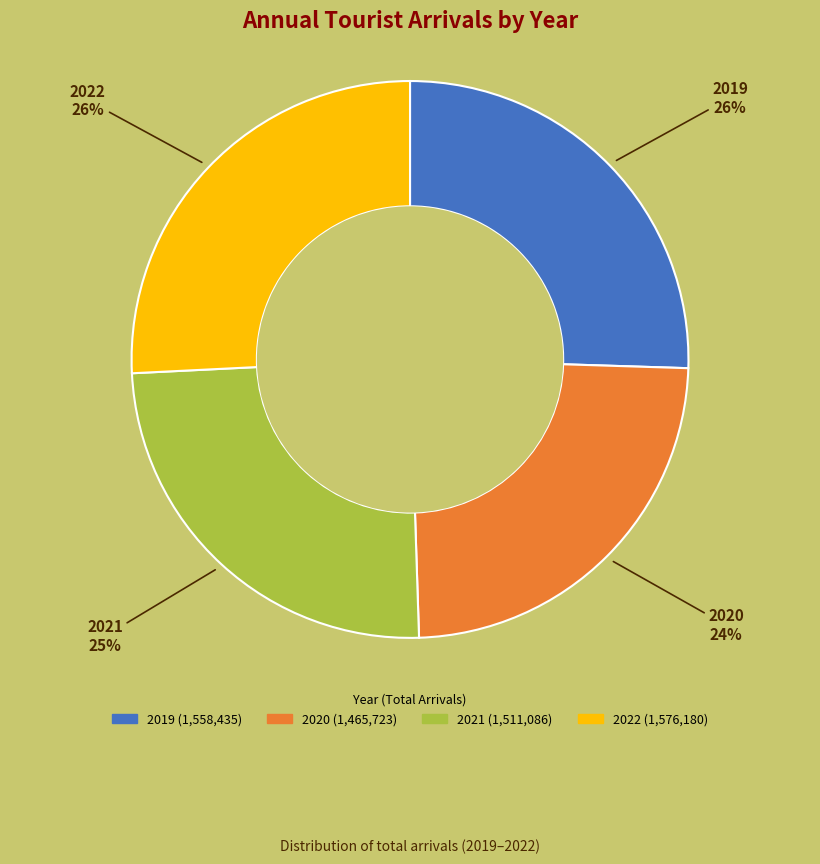

To the nearest percent, what portion does 2019 represent?

26%